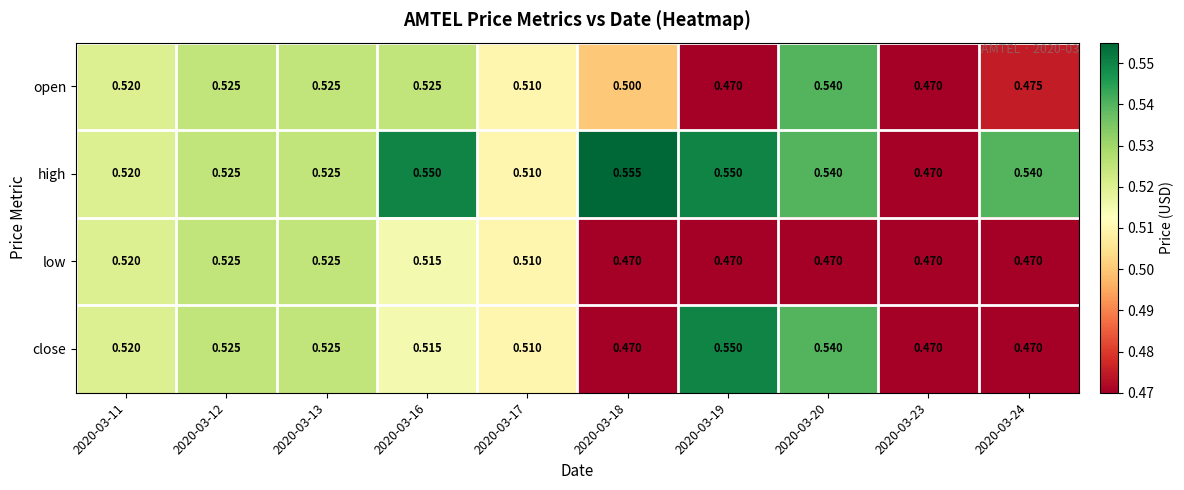

List the series in order of their peak value, lowest first.

low, open, close, high